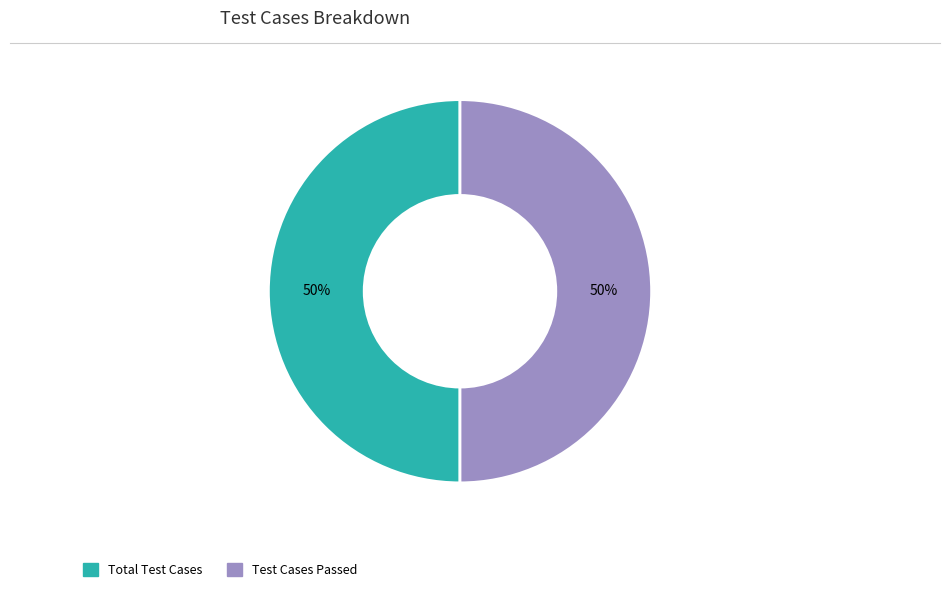

To the nearest percent, what is the average slice percentage?

50%